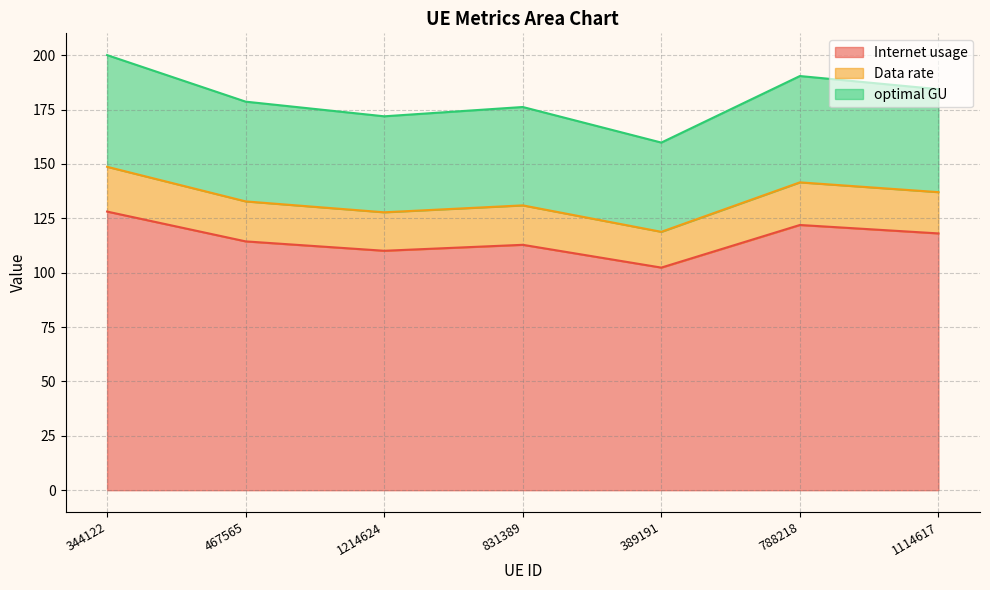

True or false: Data rate and optimal GU intersect in this chart.

False